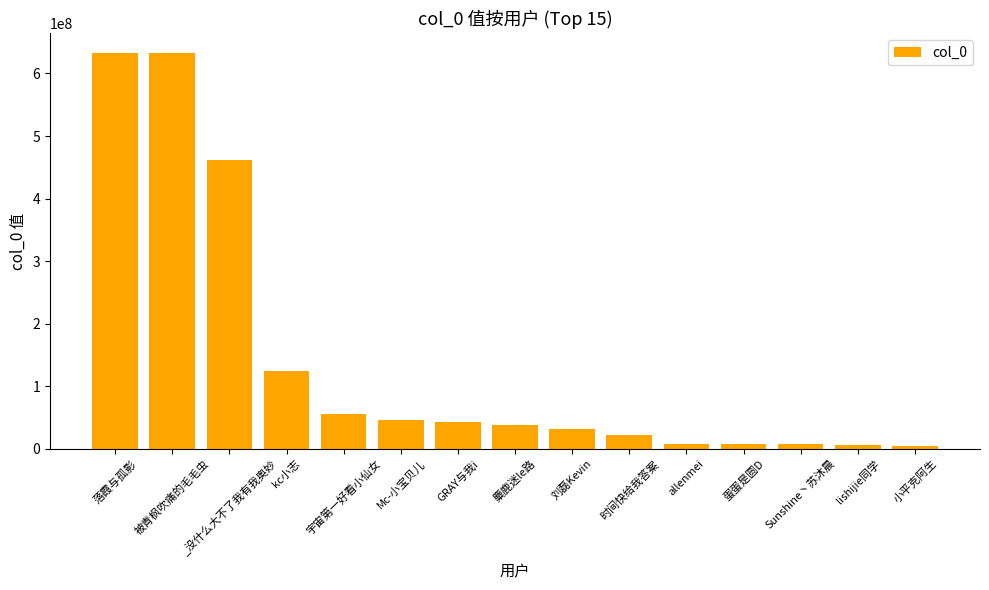

Approximately how many times larger is the value at _没什么大不了我有我奥妙 compared to 落霞与孤影?

0.7